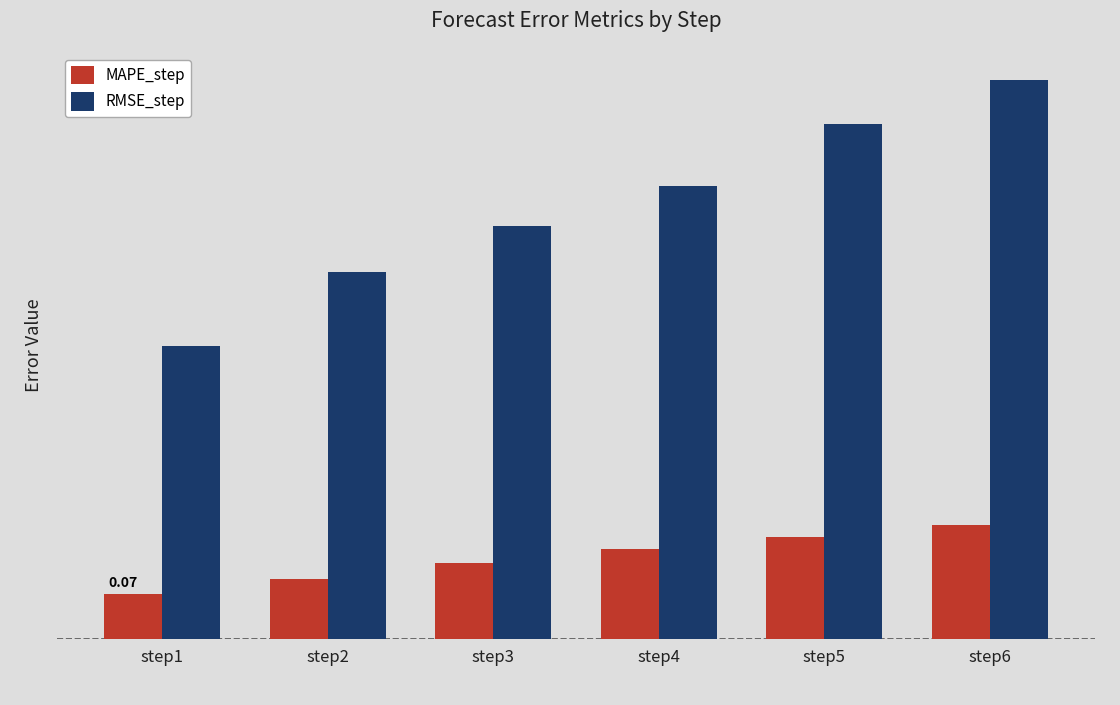

What is the difference between the MAPE_step values at step2 and step6?

0.1